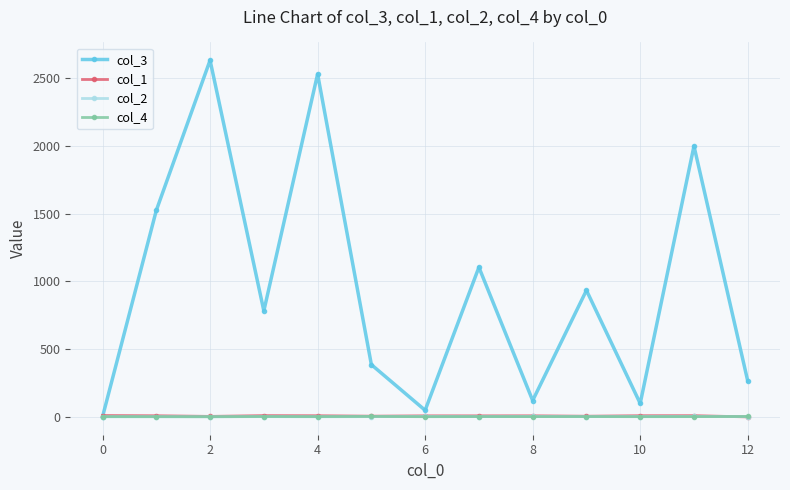

What is the difference between the maximum and second lowest values in the col_2 series?

2.3